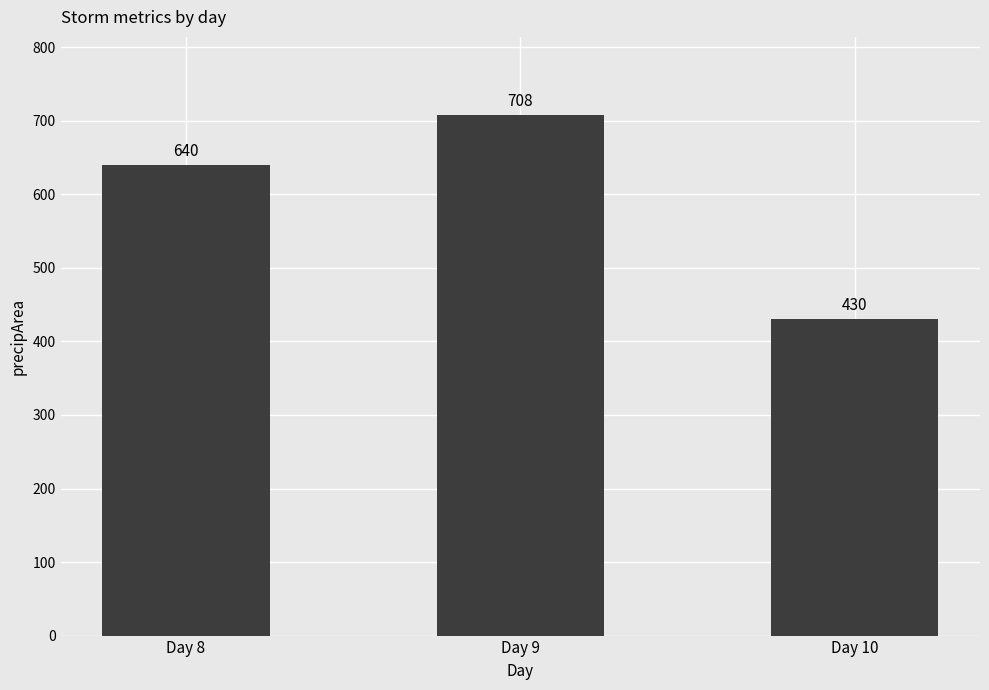

At which category does the chart reach its peak across all series?

Day 9